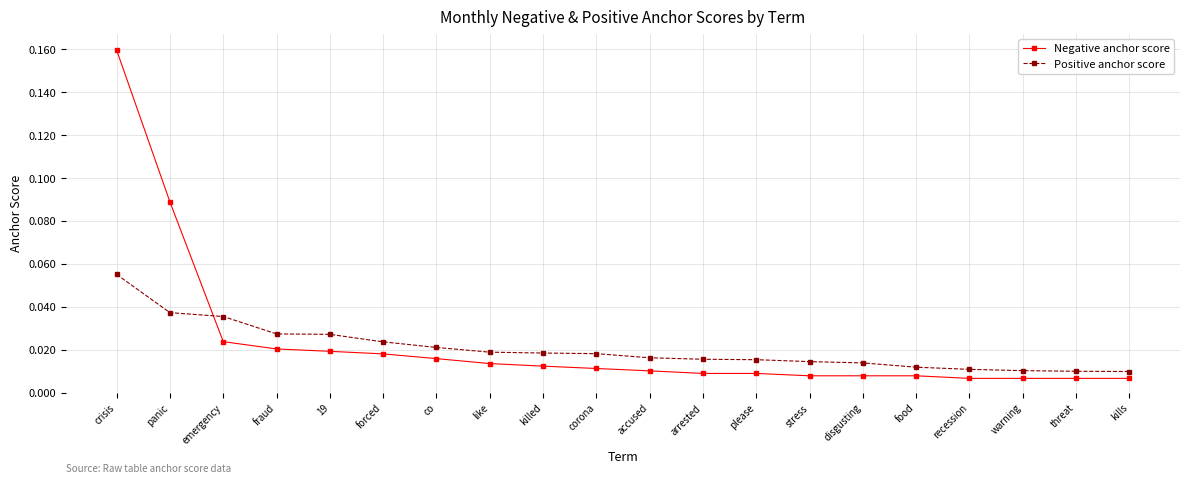

Is the value of Negative anchor score at fraud greater than the value of Positive anchor score at 19?

No